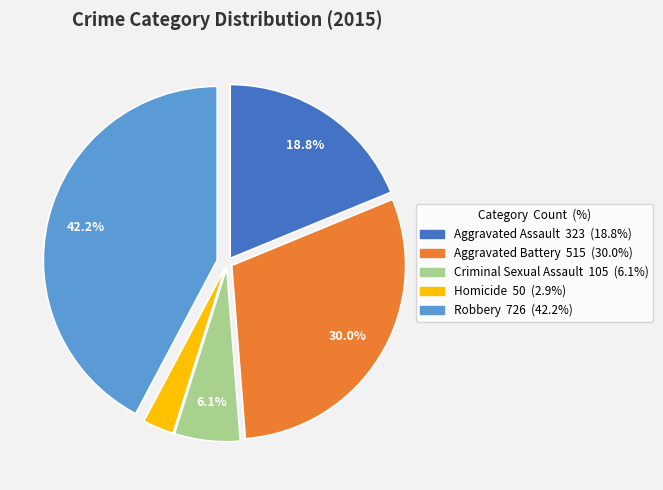

Between Robbery and Homicide, which is larger?

Robbery